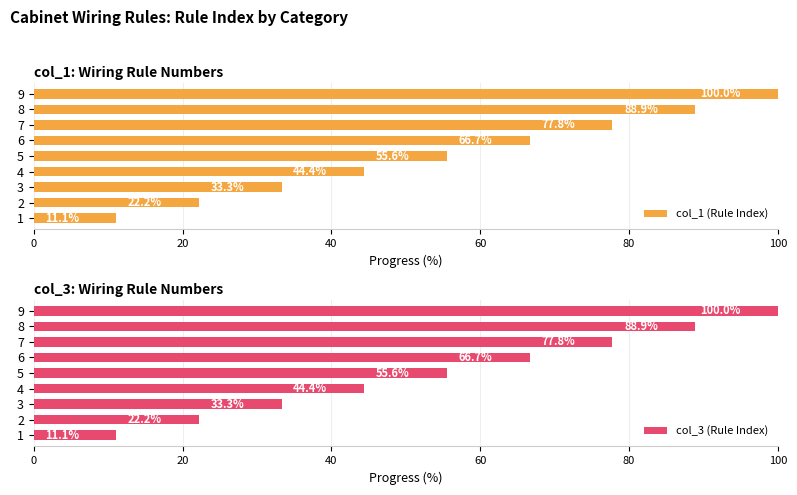

What value does the col_1 (Rule Index) series have at 6?

66.7